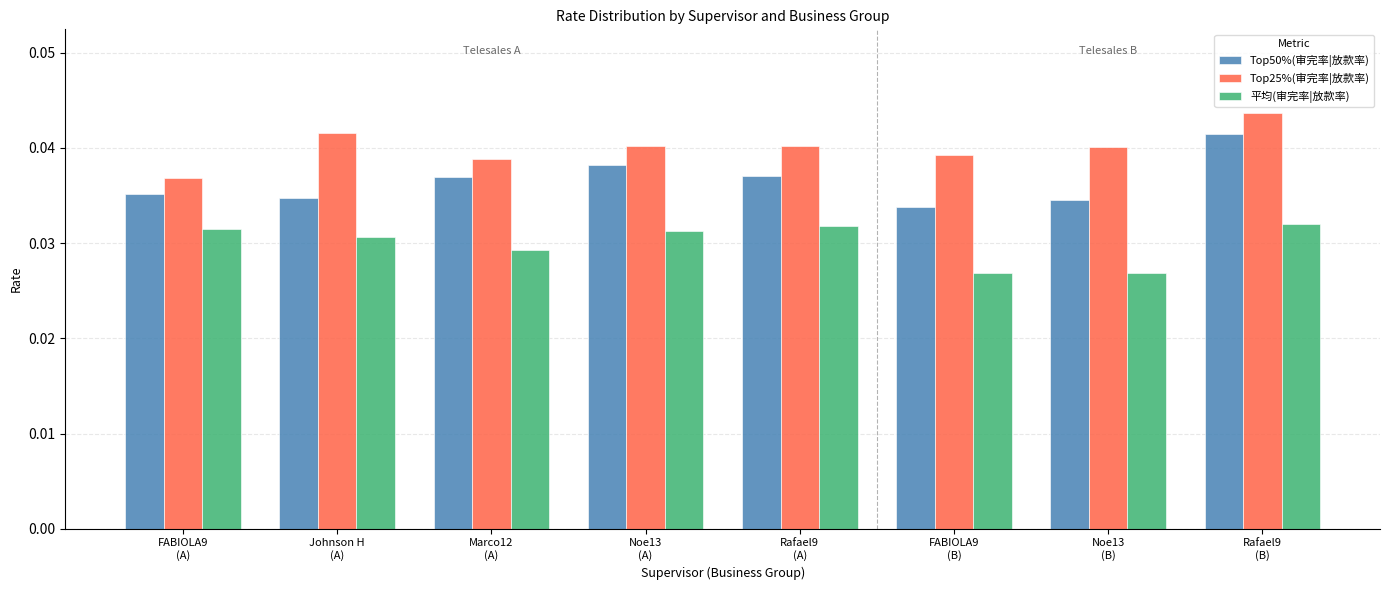

List the series in order of their overall mean, highest first.

Top25%(审完率|放款率), Top50%(审完率|放款率), 平均(审完率|放款率)